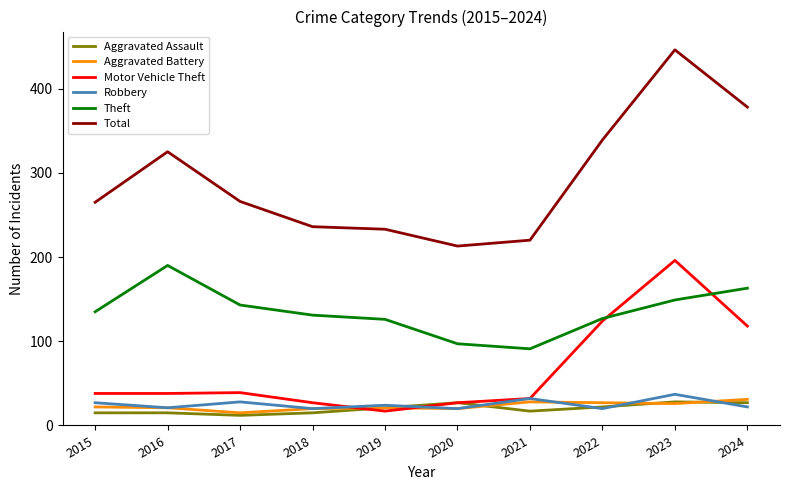

Which series has the largest total across all categories?

Total